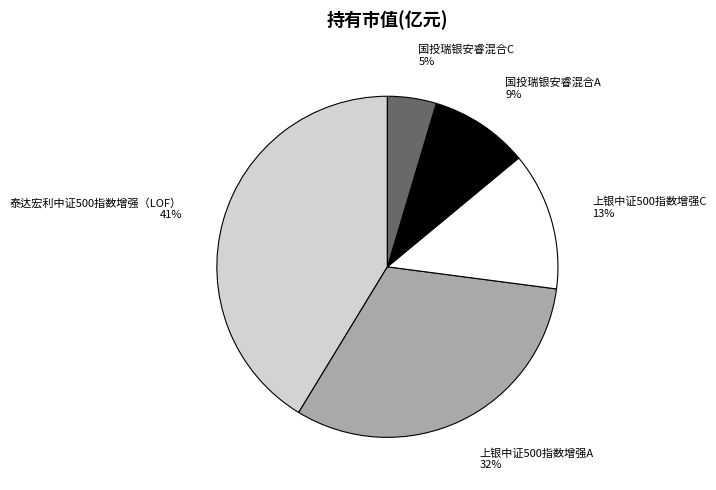

The 上银中证500指数增强C slice represents 13% of the pie. True or false?

True